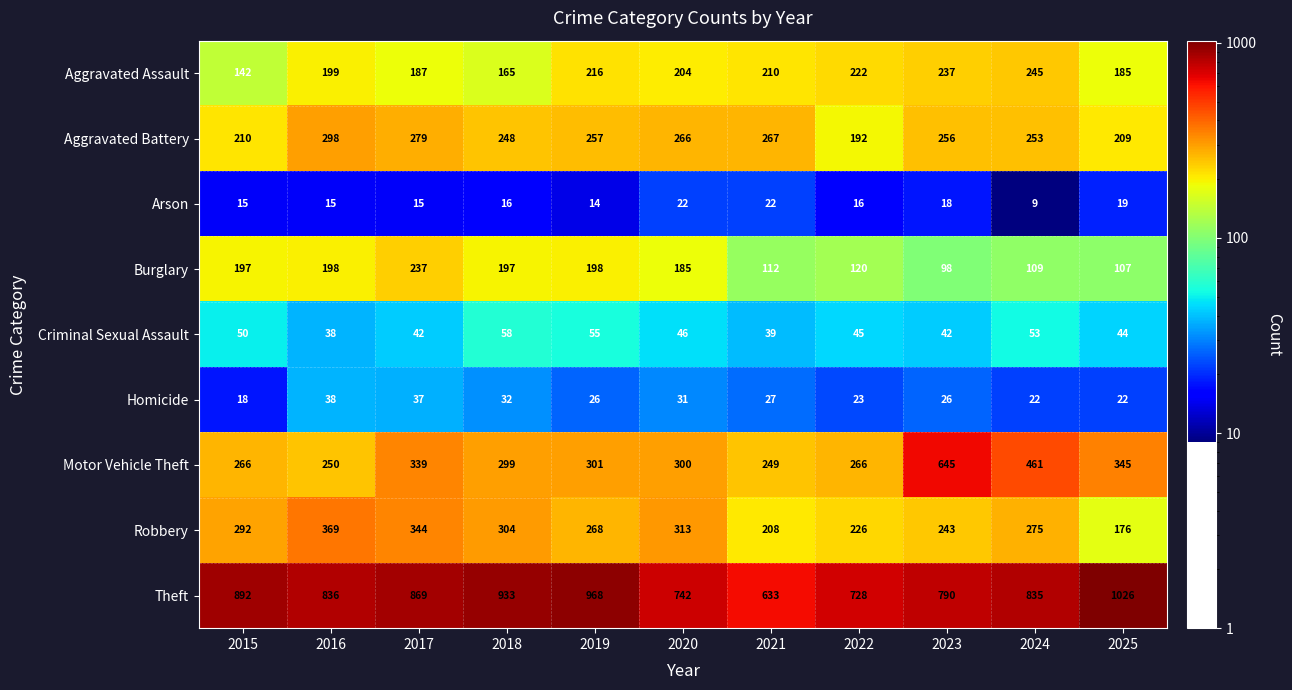

What is the total value across all series at 2016?

2241